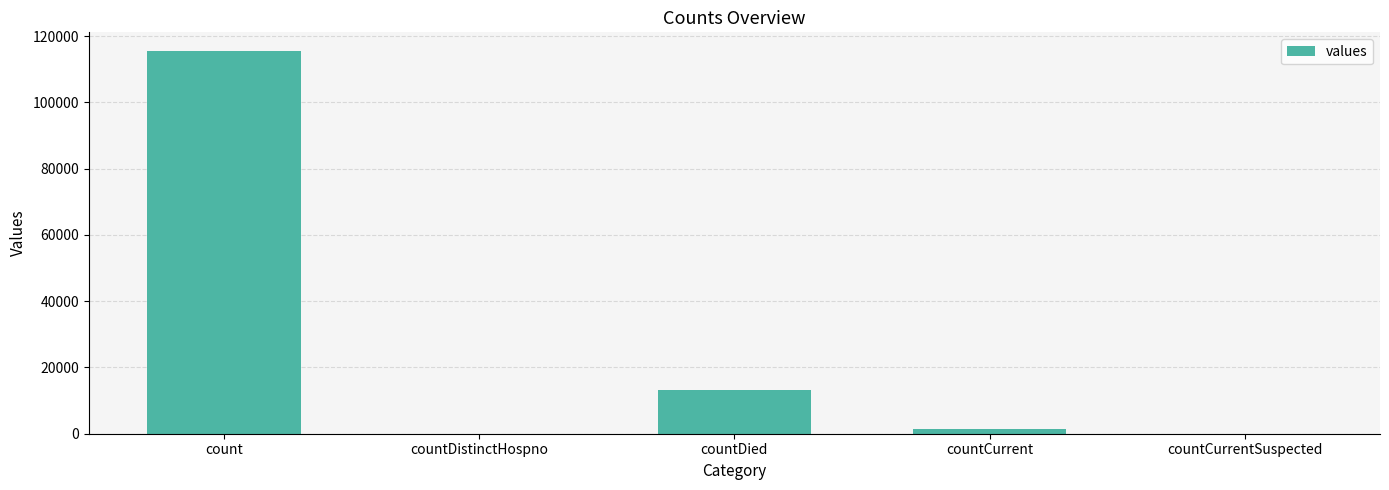

Is it true that the value at countDied is 8662?

False